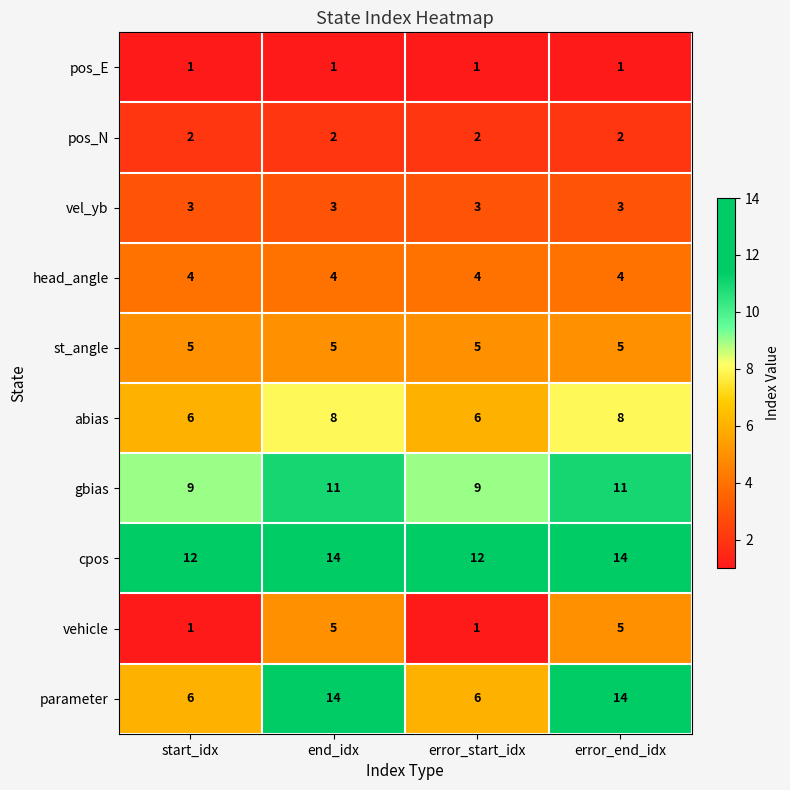

What value does the cpos series have at end_idx?

14